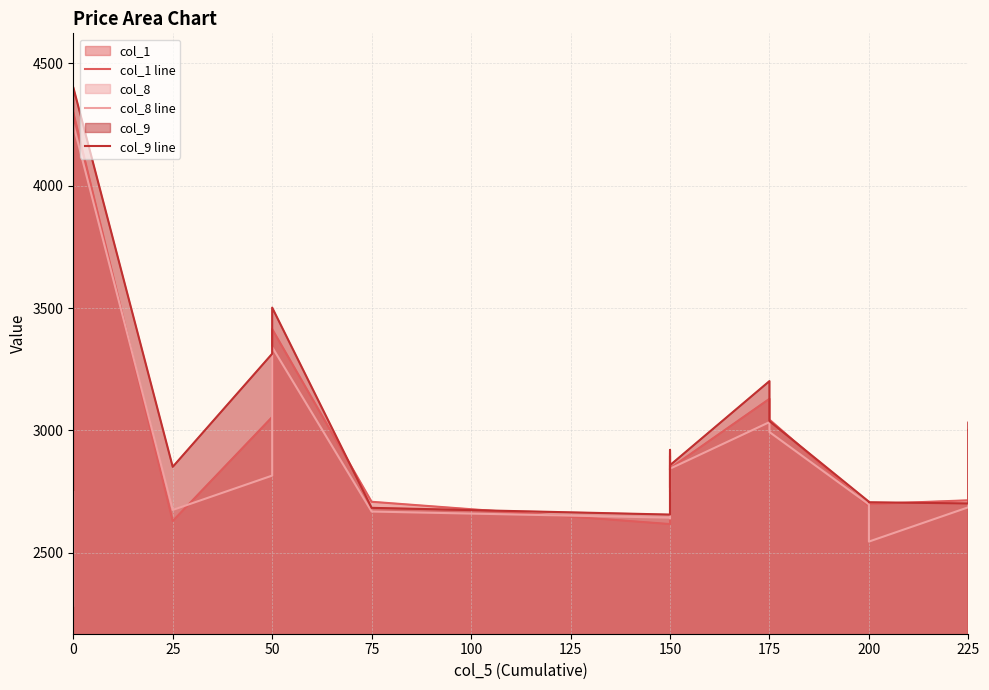

What is the label of the 11th point from the right?

225